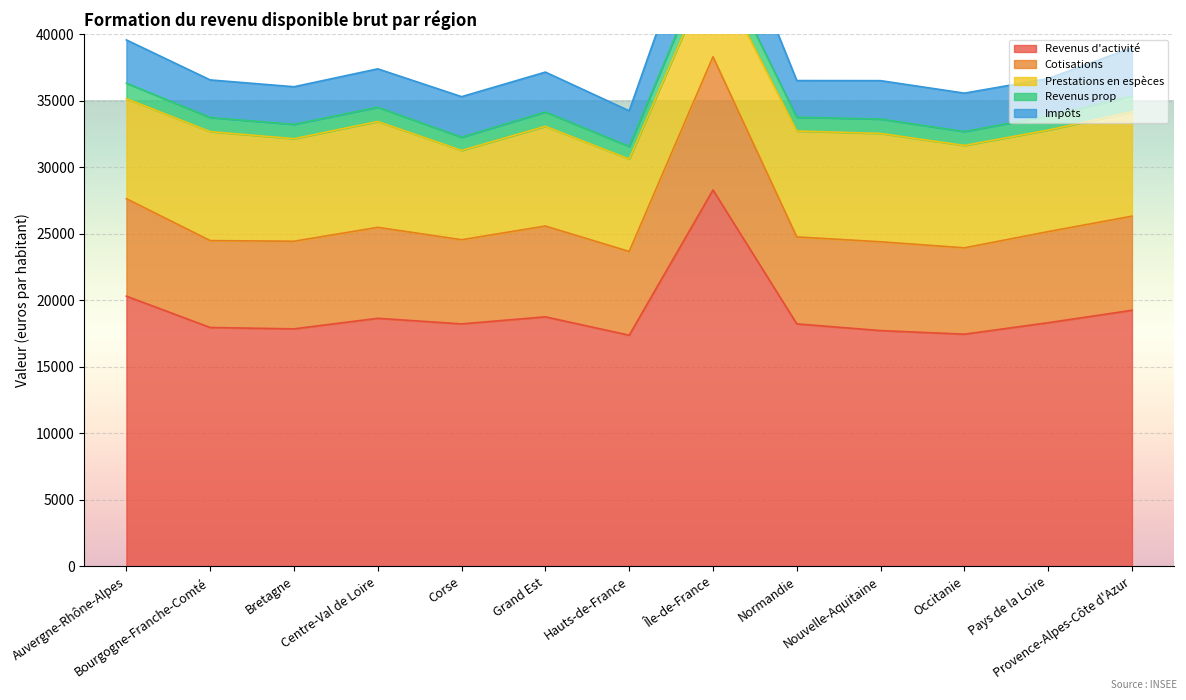

Which series has the largest total across all categories?

Revenus d'activité